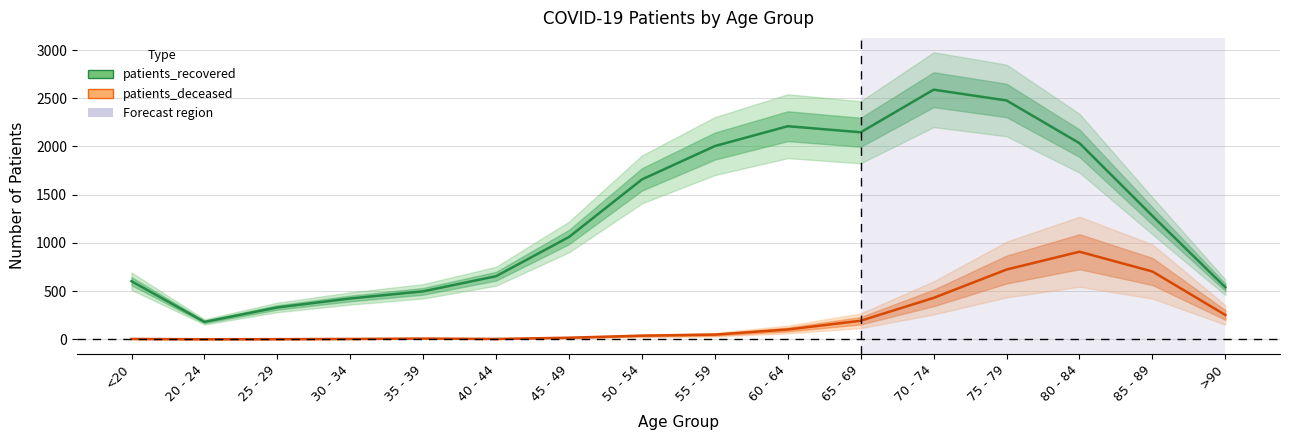

Reading right to left, extract all data points from this chart.

patients_recovered: >90=539	85 - 89=1280	80 - 84=2034	75 - 79=2477	70 - 74=2589	65 - 69=2147	60 - 64=2210	55 - 59=2004	50 - 54=1658	45 - 49=1061	40 - 44=654	35 - 39=497	30 - 34=423	25 - 29=330	20 - 24=180	<20=602
patients_deceased: >90=252	85 - 89=703	80 - 84=908	75 - 79=723	70 - 74=429	65 - 69=192	60 - 64=101	55 - 59=48	50 - 54=37	45 - 49=16	40 - 44=3	35 - 39=7	30 - 34=3	25 - 29=1	20 - 24=0	<20=3